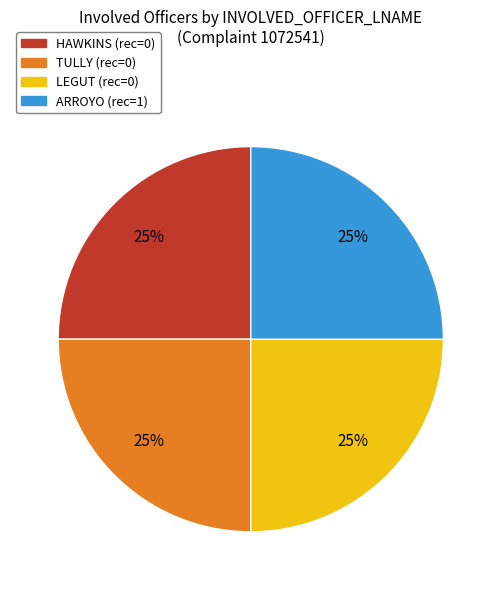

True or false: LEGUT accounts for 33% of the total.

False